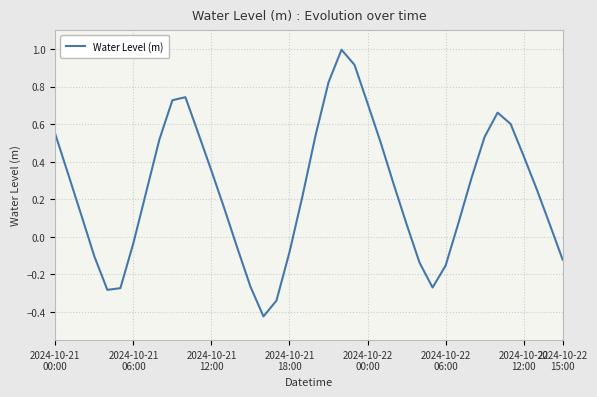

What is the maximum value shown in the chart?

1.0